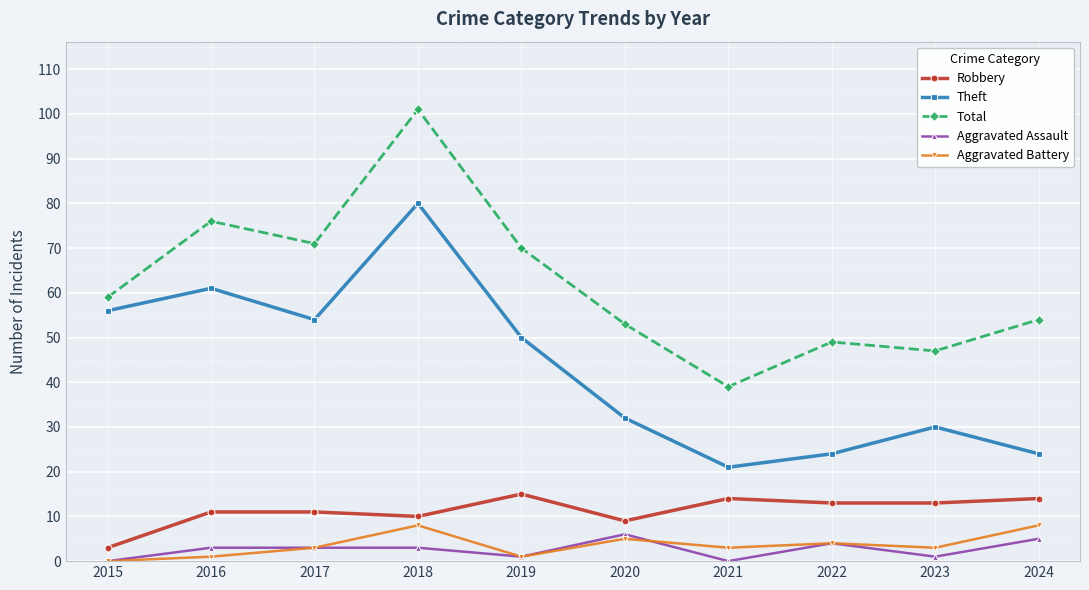

Is the value of Theft at 2024 greater than the value of Aggravated Assault at 2015?

Yes